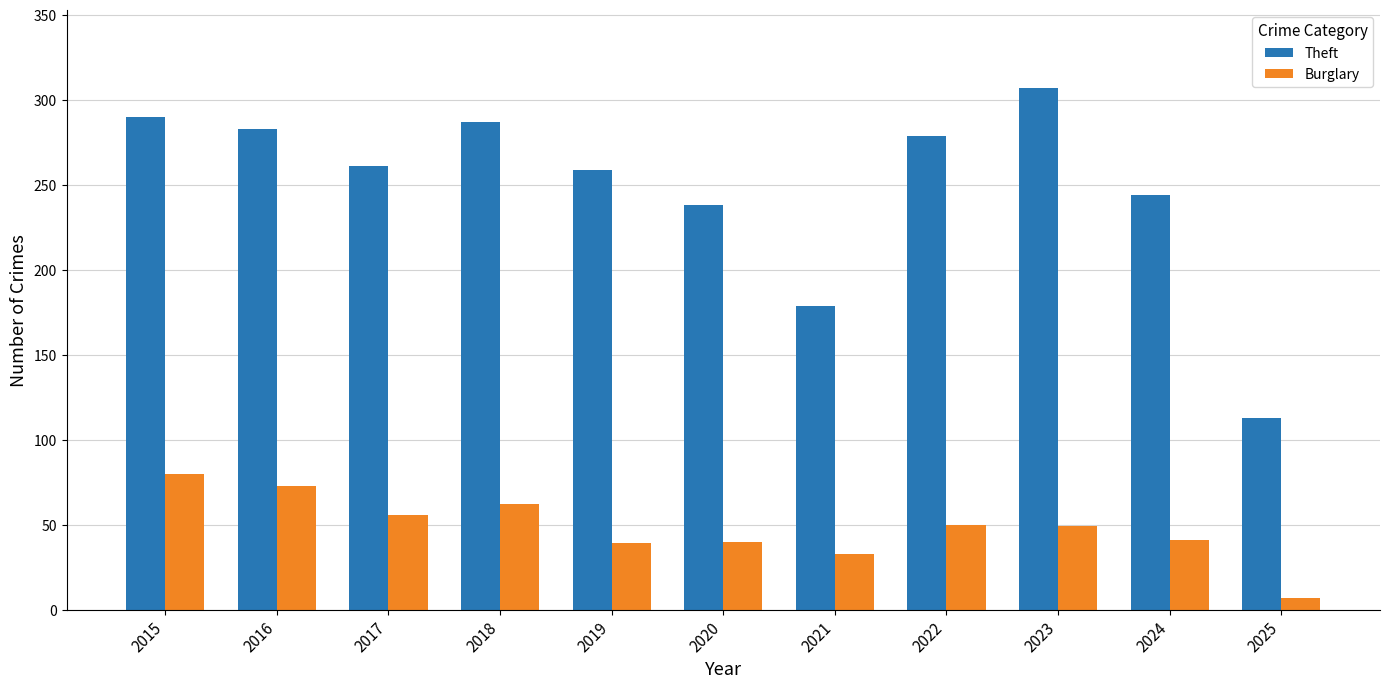

How many distinct data groups are displayed?

2